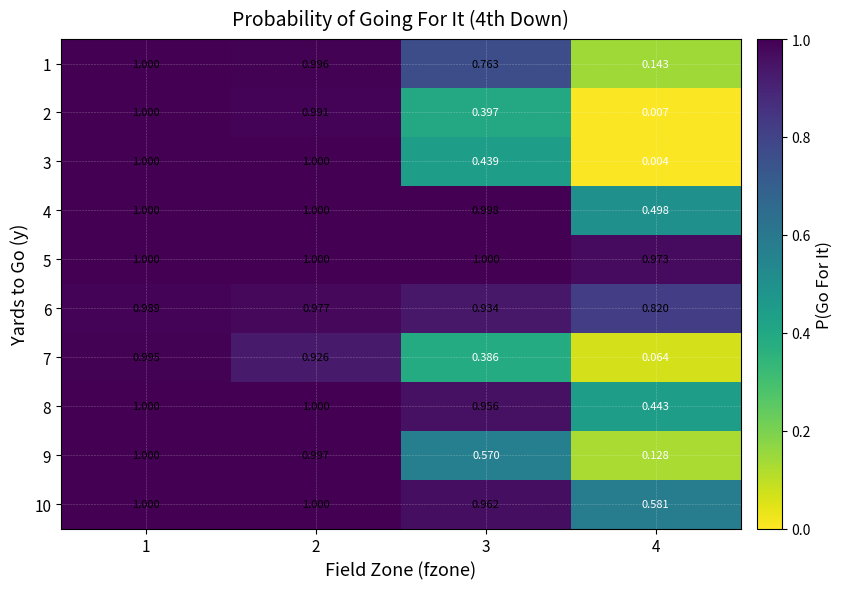

Is the value of 4 at 2 greater than the value of 9 at 4?

Yes